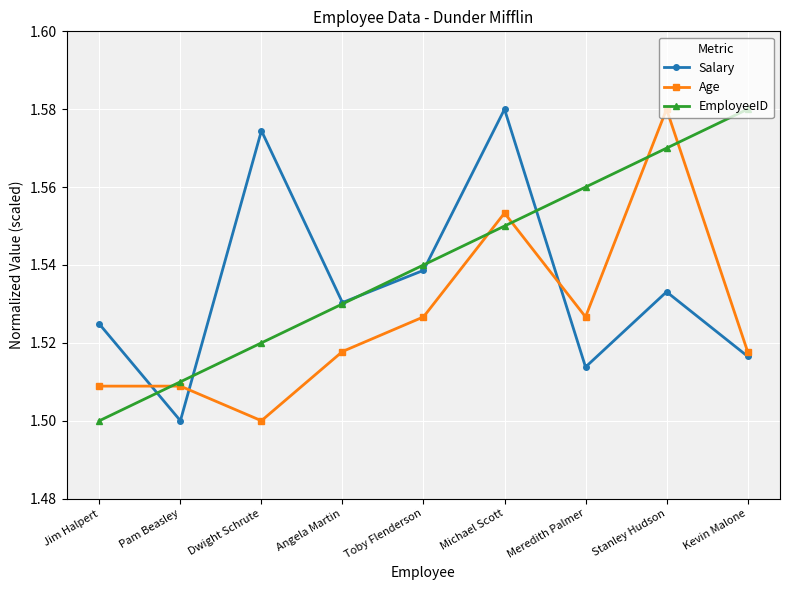

List the series in order of their overall mean, highest first.

EmployeeID, Salary, Age